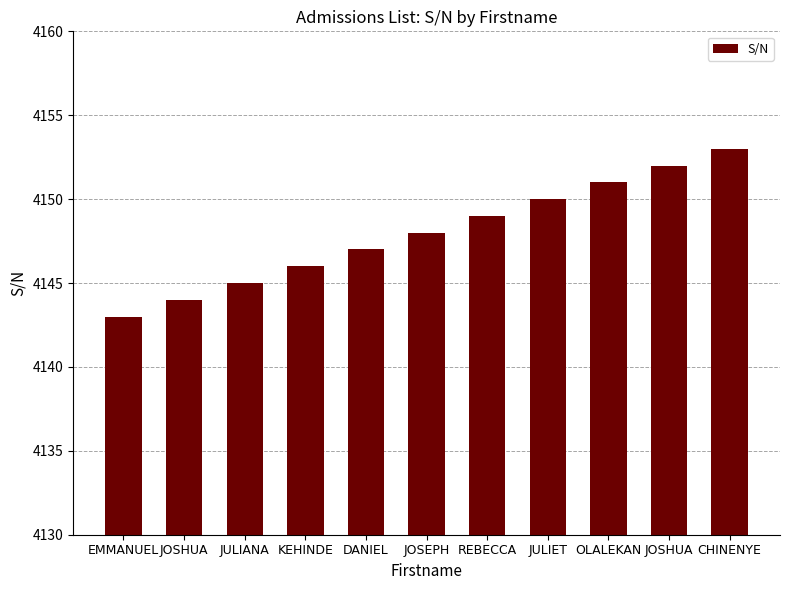

How many values are below 4148?

5